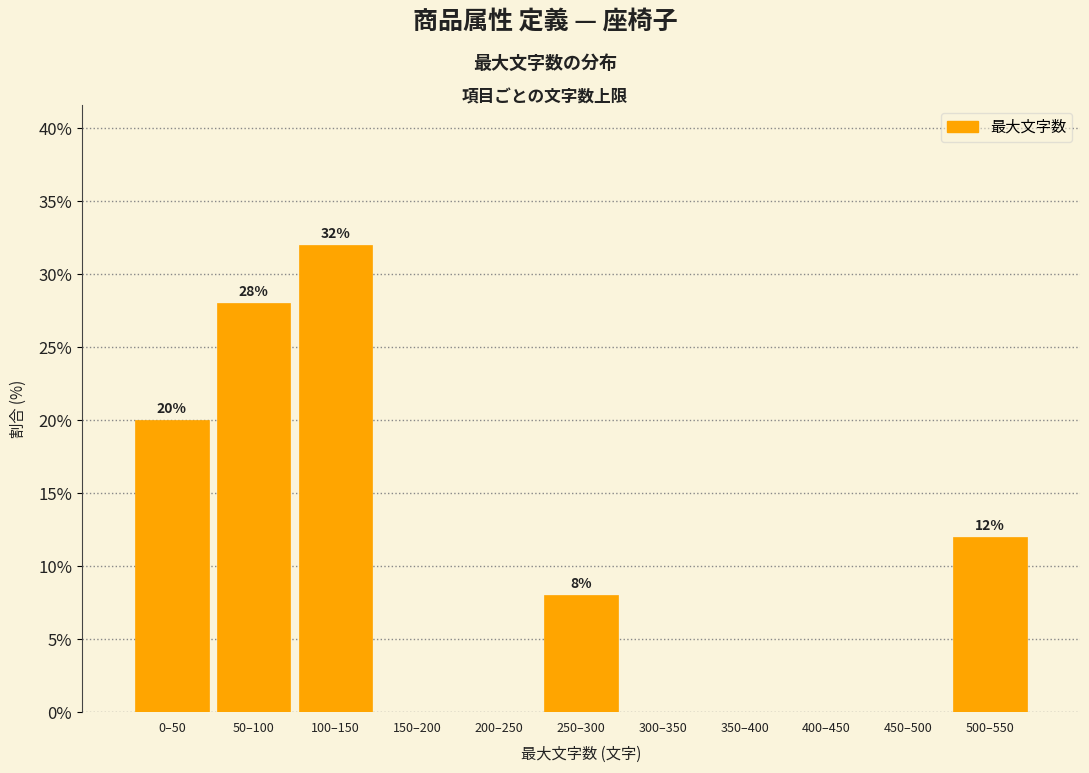

Reading left to right, extract all data points from this chart.

0–50=20.0	50–100=28.0	100–150=32.0	150–200=0.0	200–250=0.0	250–300=8.0	300–350=0.0	350–400=0.0	400–450=0.0	450–500=0.0	500–550=12.0